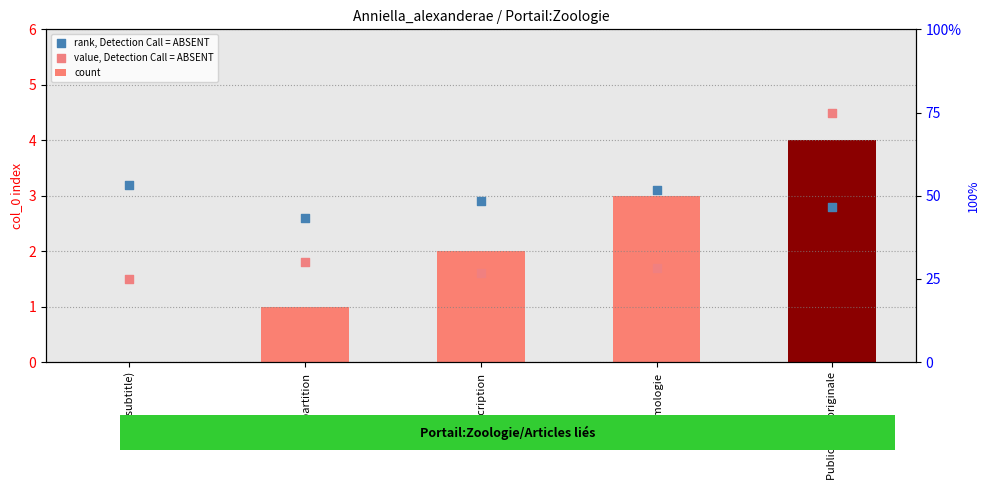

What are all the series names shown in the legend?

count, rank, Detection Call = ABSENT, value, Detection Call = ABSENT